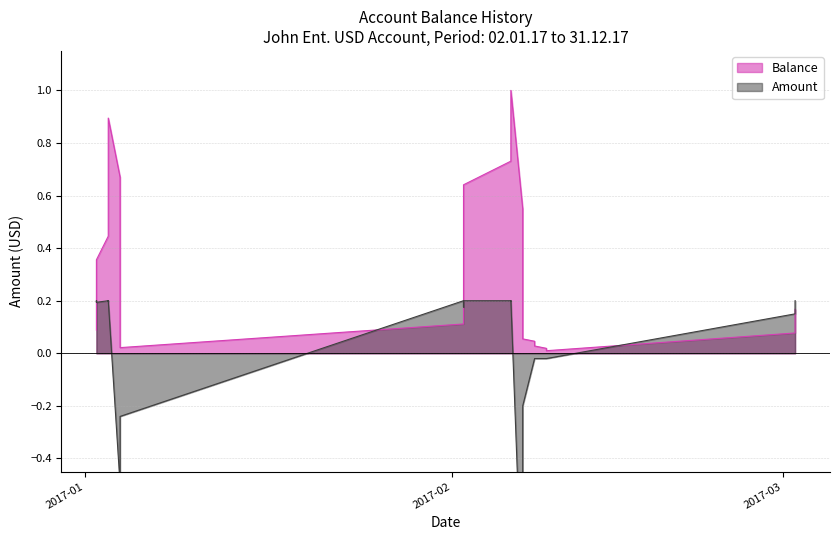

Is the value of Amount at 25 greater than the value of Balance at 34?

No